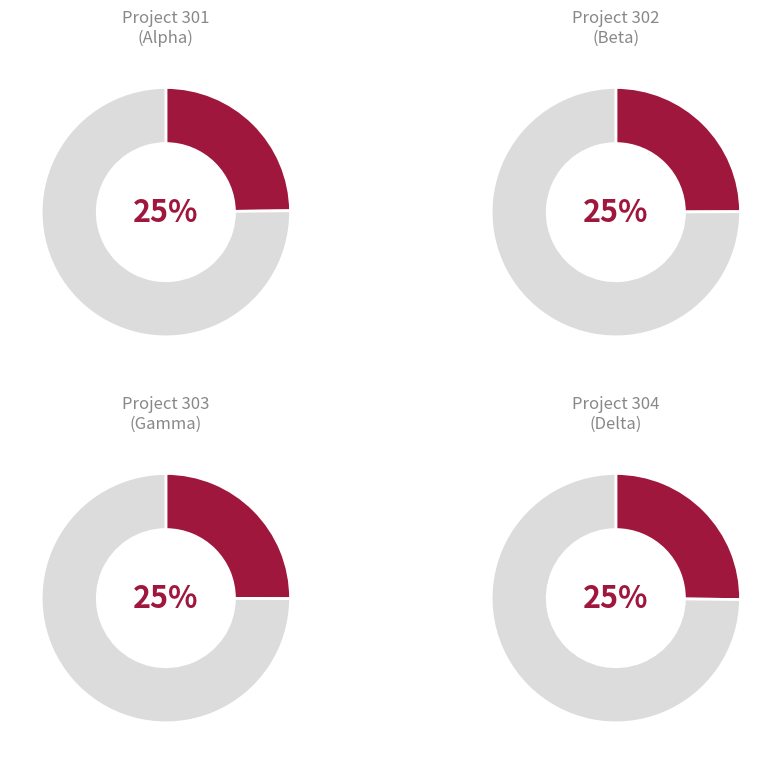

Which slice is the largest?

304